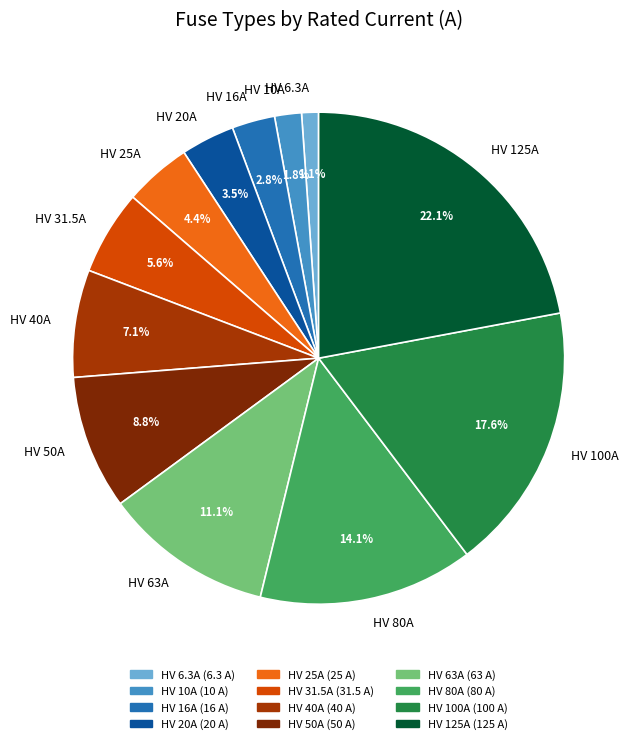

Is HV 100A the majority of the pie?

No